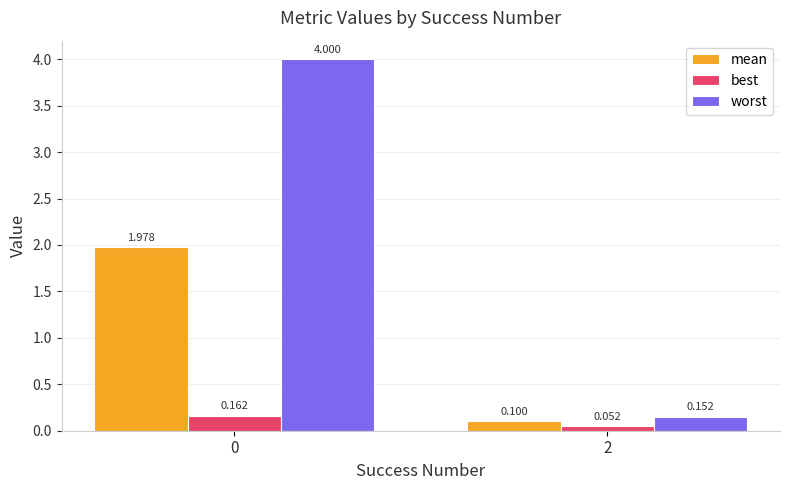

List the series in order of their overall mean, highest first.

worst, mean, best